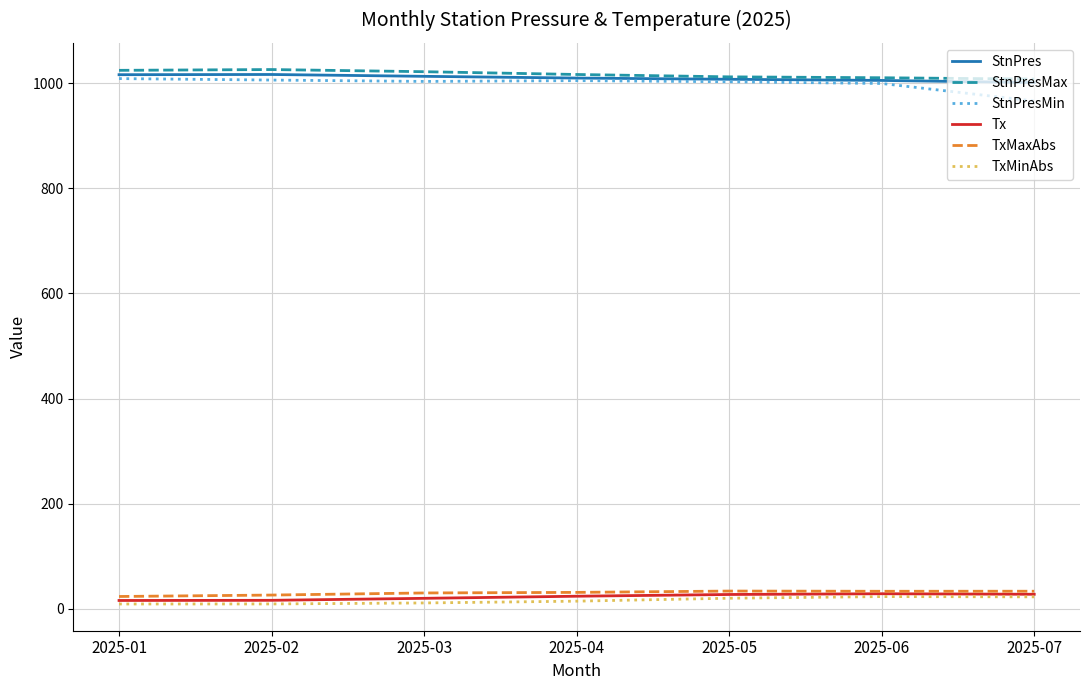

True or false: StnPres and Tx intersect in this chart.

False